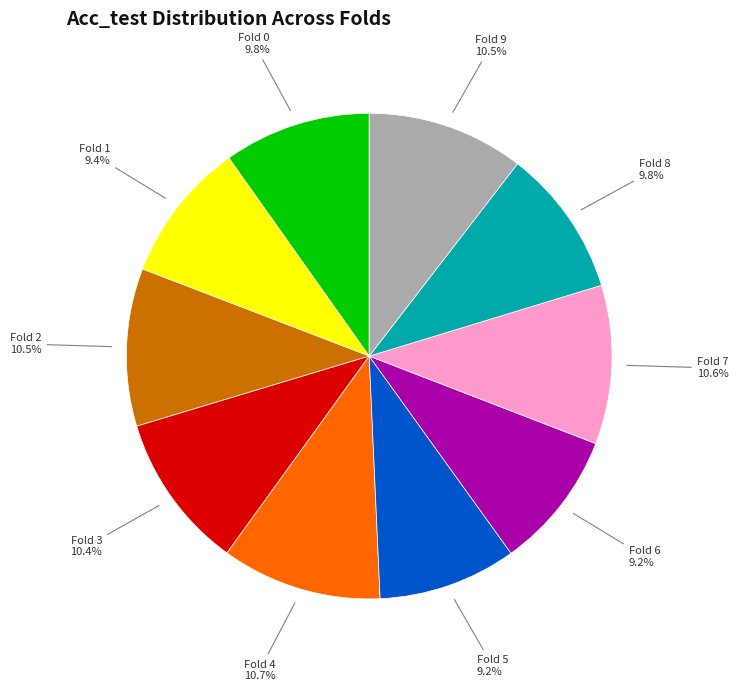

Count the number of slices in the pie.

10